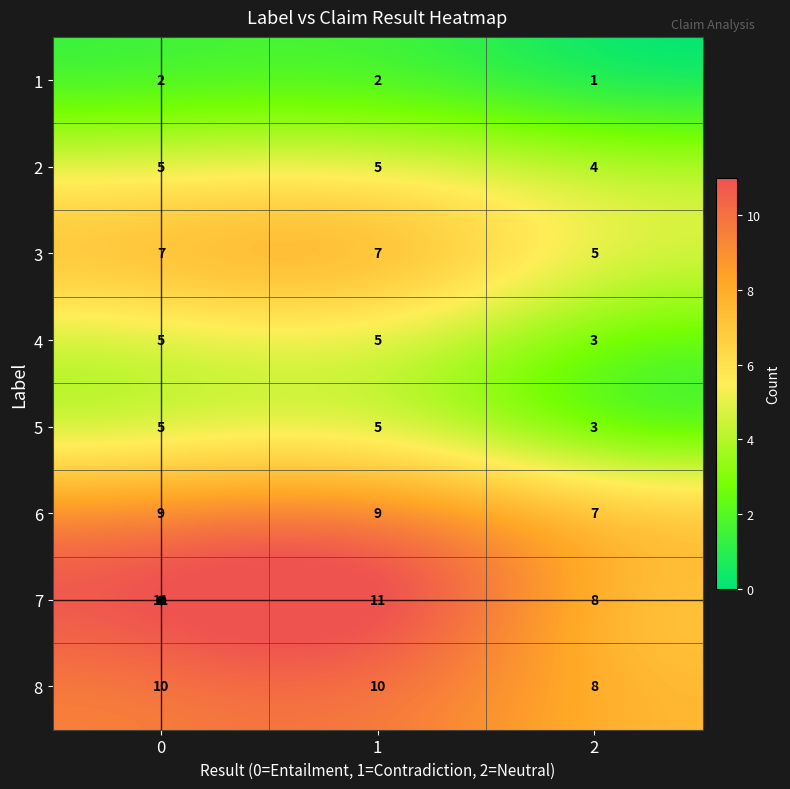

What is the maximum value shown in the chart?

11